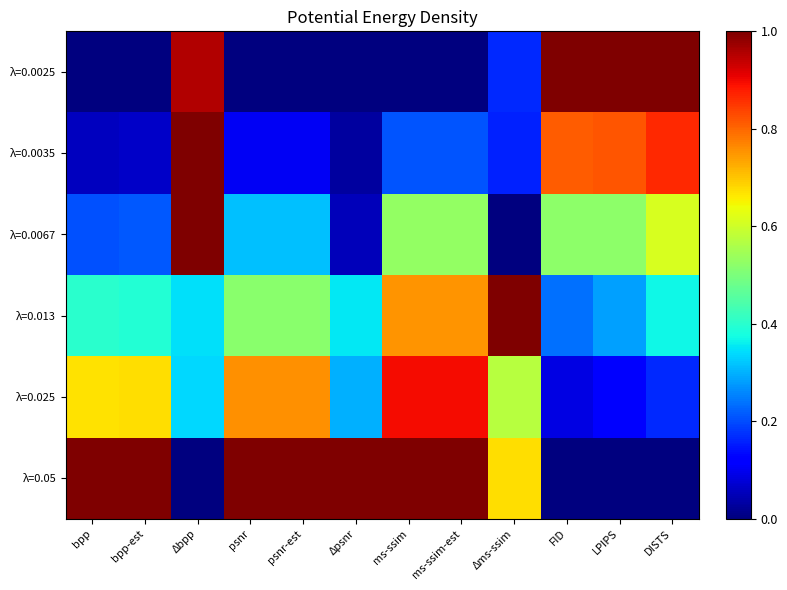

Rank the series at DISTS from lowest to highest value.

λ=0.05, λ=0.025, λ=0.013, λ=0.0067, λ=0.0035, λ=0.0025